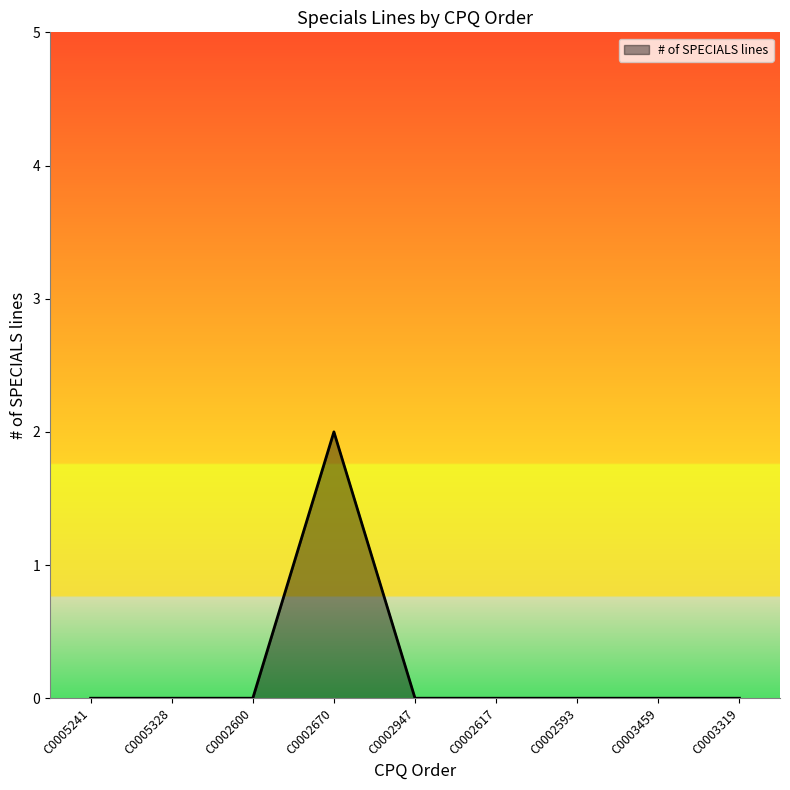

What is the difference between the maximum and second lowest values?

2